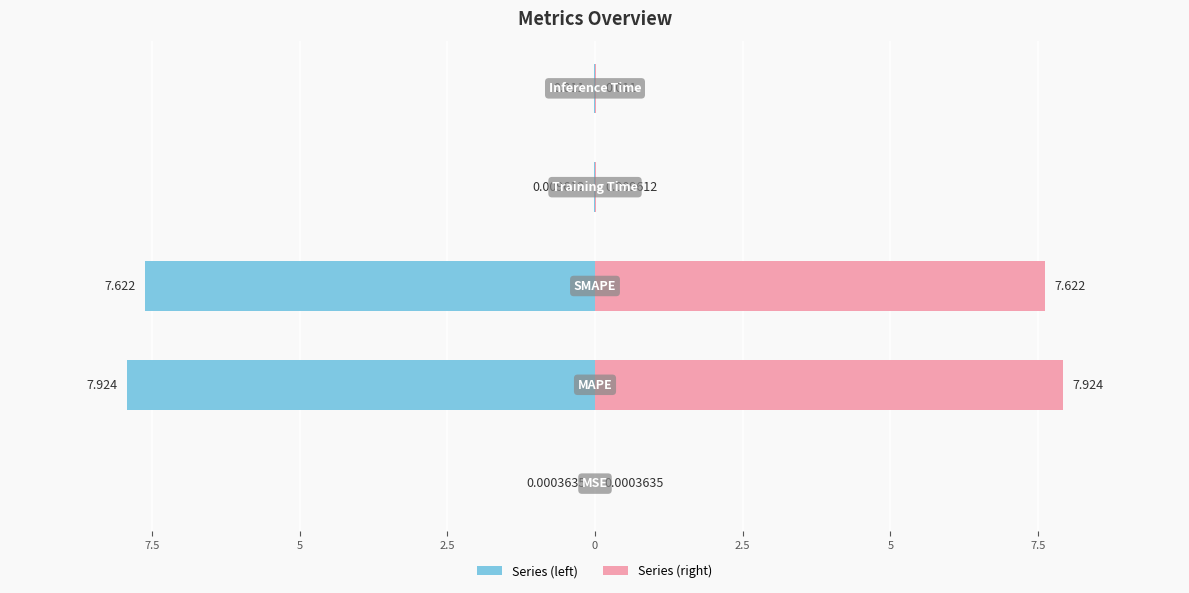

Reading right to left, extract all data points from this chart.

Inference Time=0.0	Training Time=0.0	SMAPE=7.6	MAPE=7.9	MSE=0.0